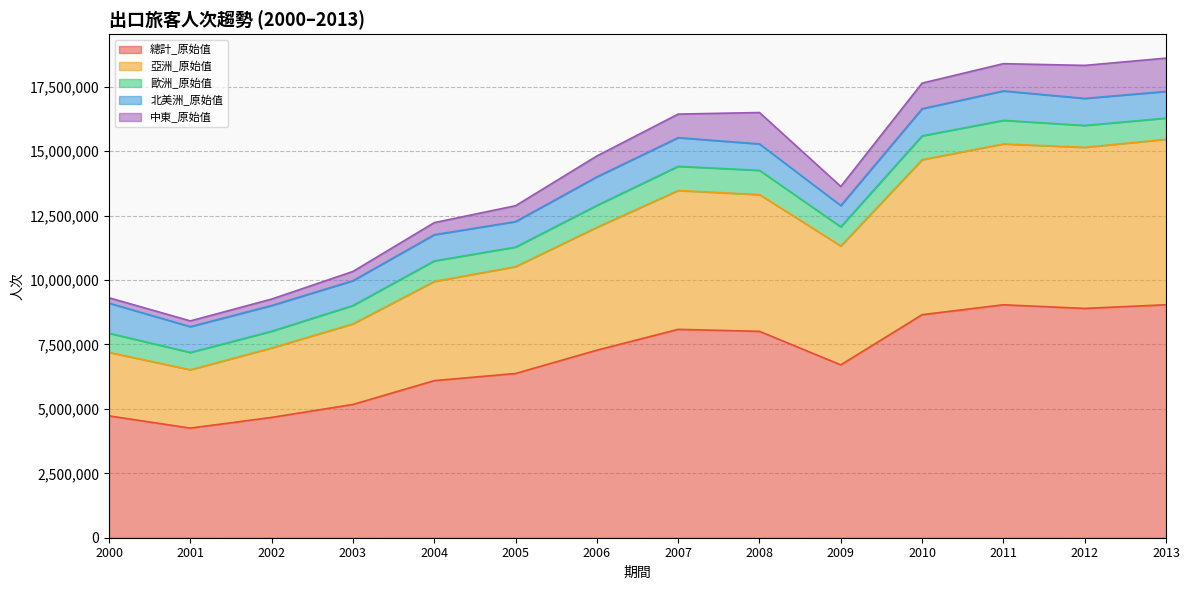

Is it true that 北美洲_原始值 equals 289051 at 2001?

False